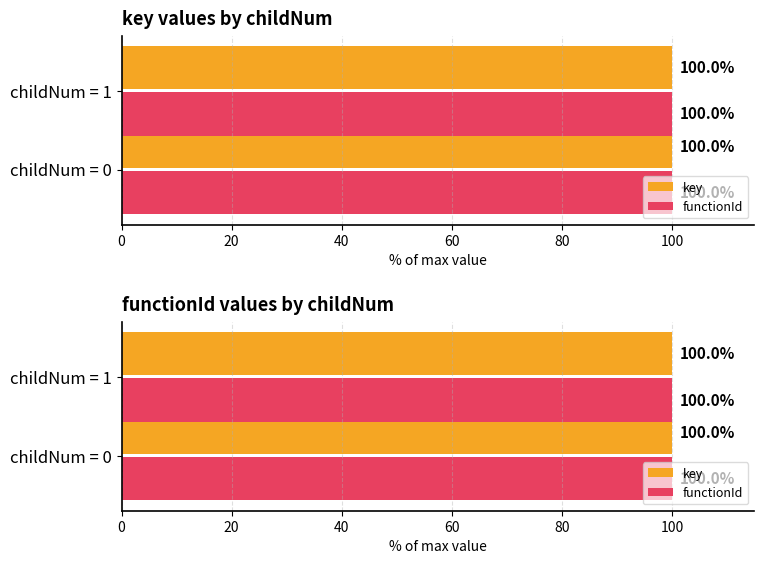

What are all the series names shown in the legend?

key, functionId